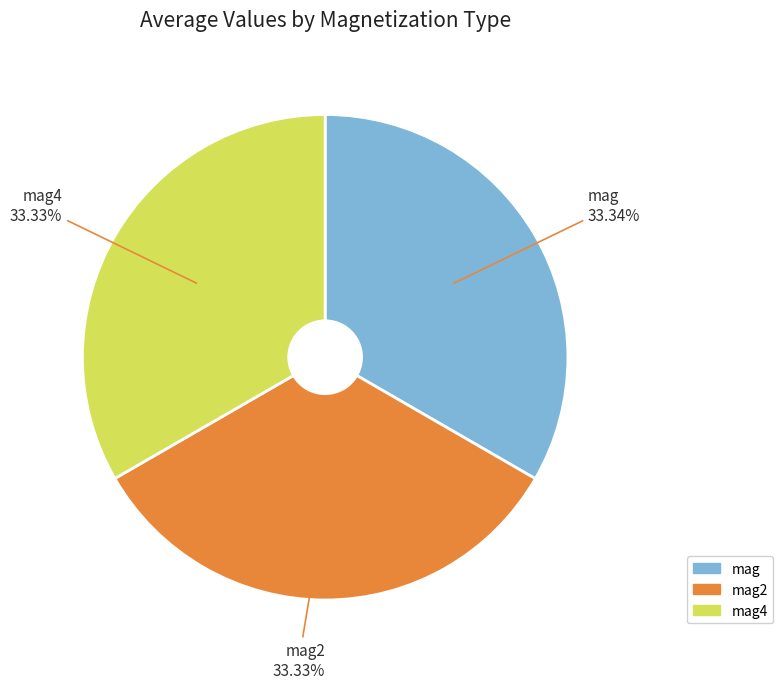

Is there a majority slice in this chart?

No